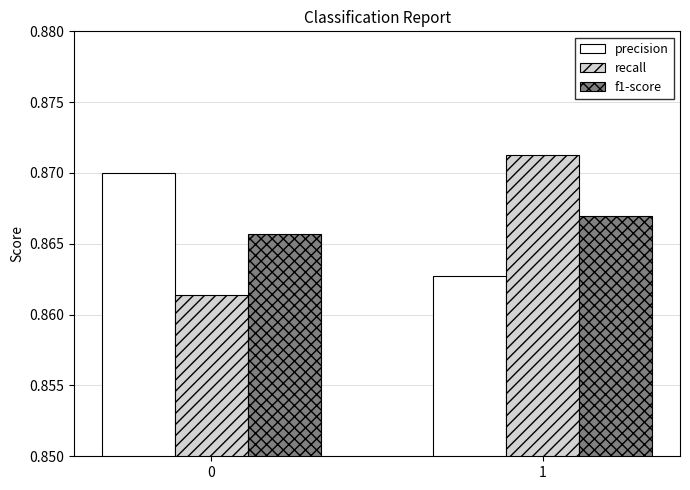

Is it true that f1-score equals 1.1 at 0?

False